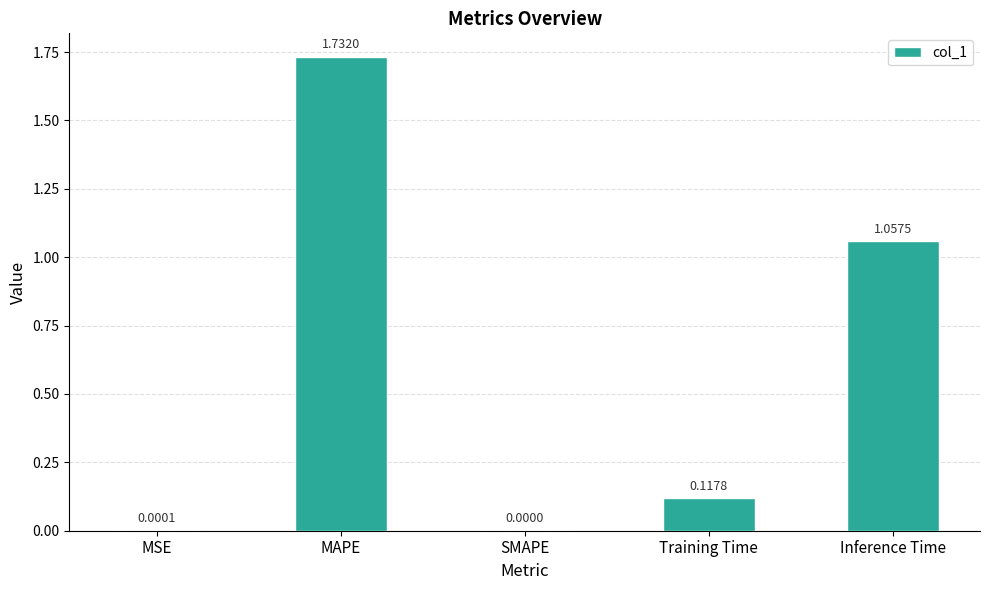

Which label corresponds to the largest value in the chart?

MAPE